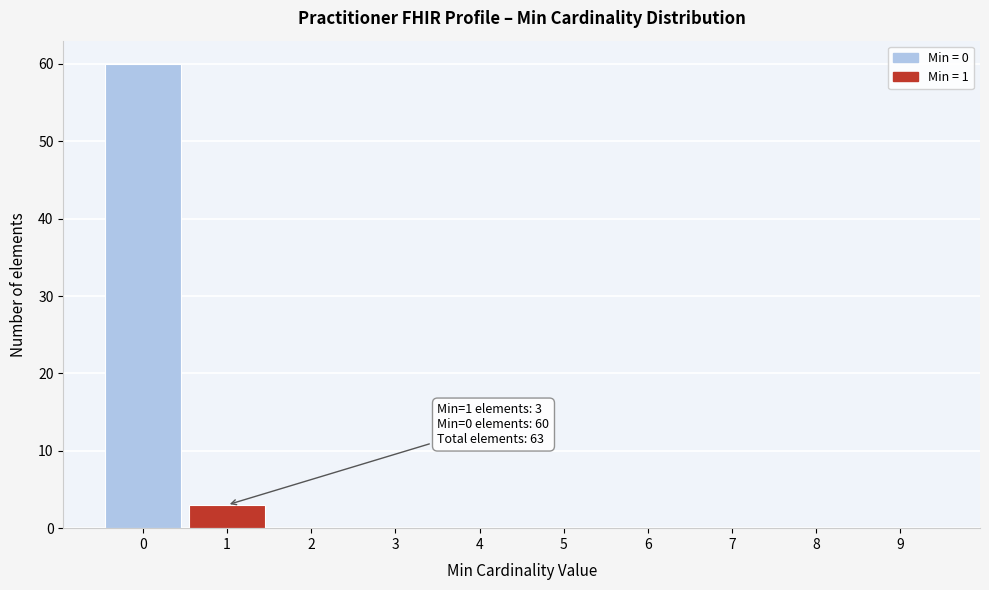

Reading left to right, transcribe all the data shown in this chart.

0=60	1=3	2=0	3=0	4=0	5=0	6=0	7=0	8=0	9=0